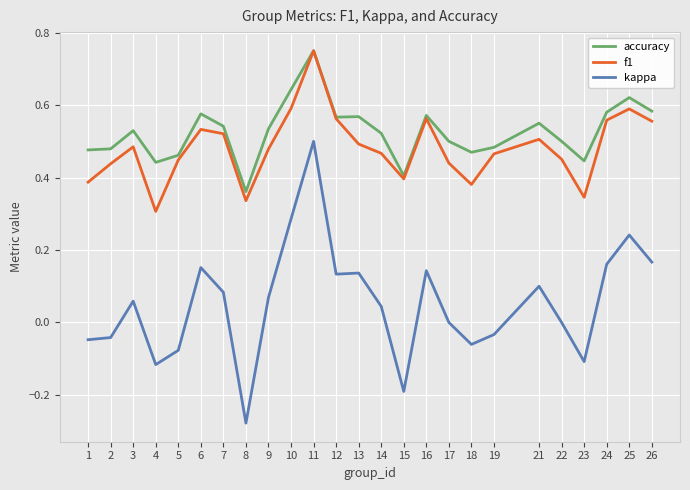

Rank the series at 22 from highest to lowest value.

accuracy, f1, kappa